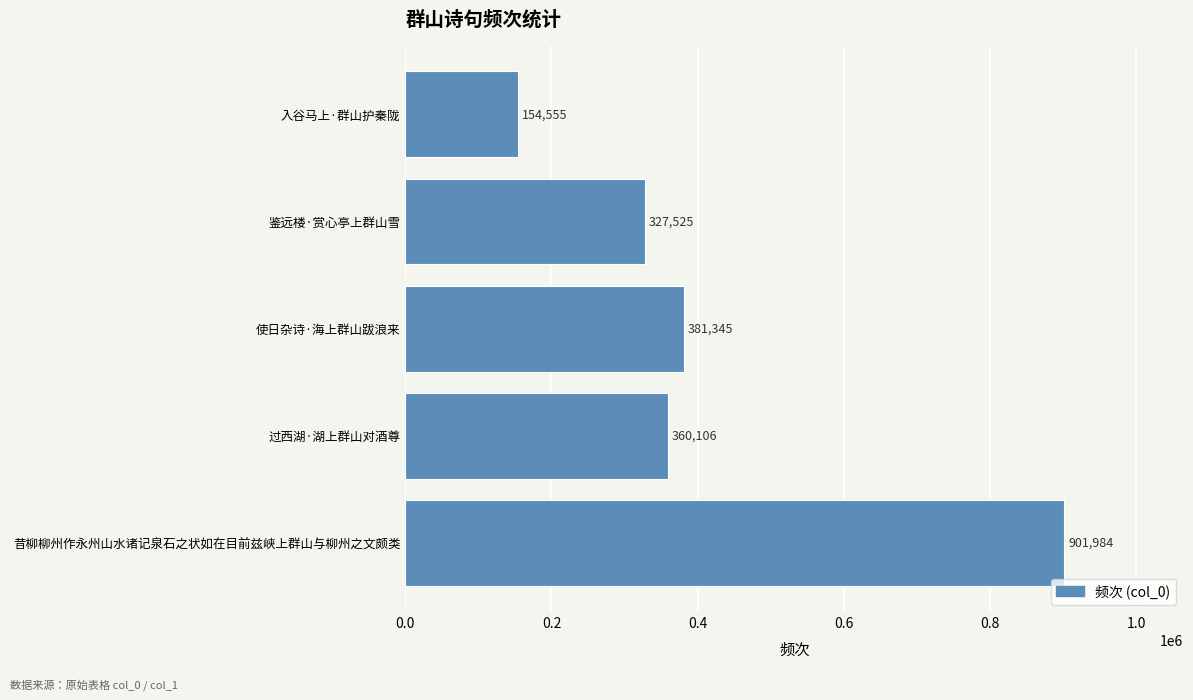

Reading top to bottom, transcribe all the data shown in this chart.

入谷马上·群山护秦陇=154555	鉴远楼·赏心亭上群山雪=327525	使日杂诗·海上群山跋浪来=381345	过西湖·湖上群山对酒尊=360106	昔柳柳州作永州山水诸记泉石之状如在目前兹峡上群山与柳州之文颇类=901984